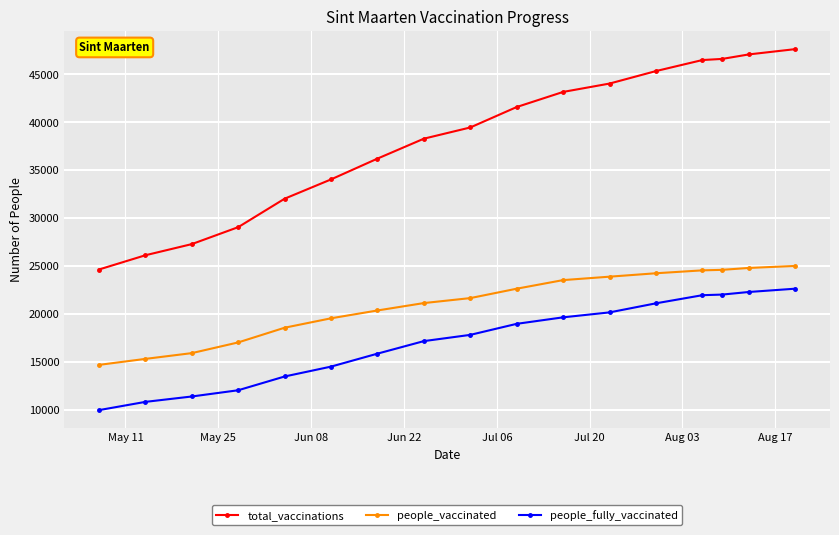

What is the greatest value displayed?

47636